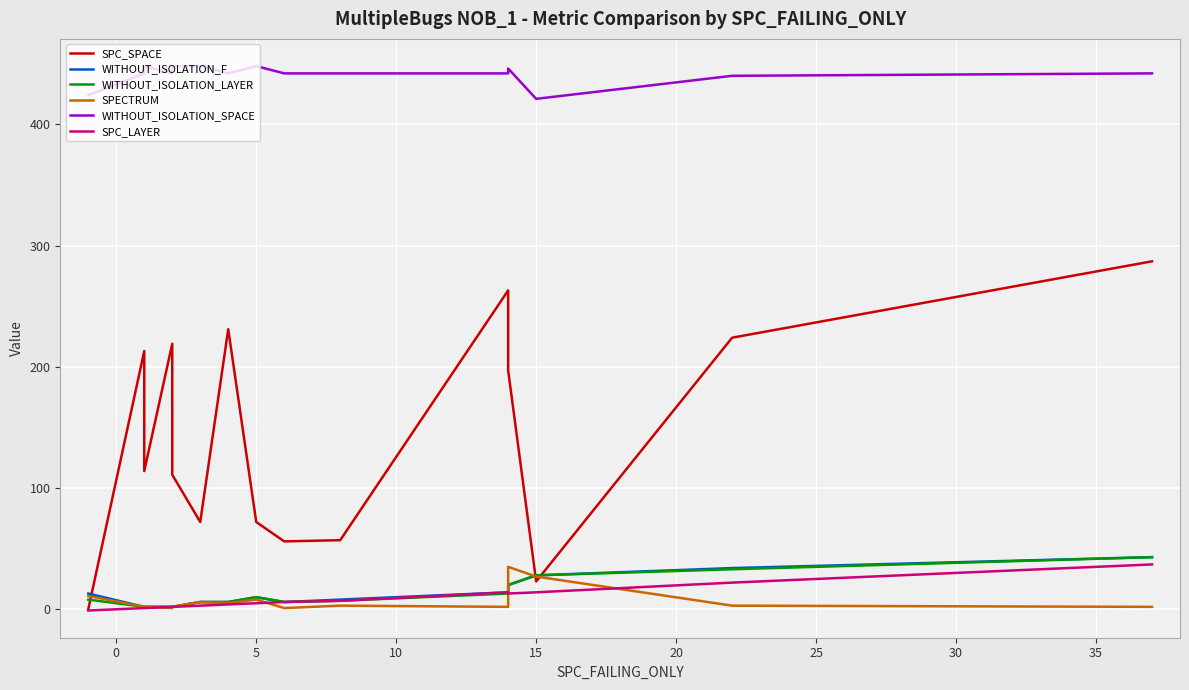

At how many categories does at least one series exceed 183?

16